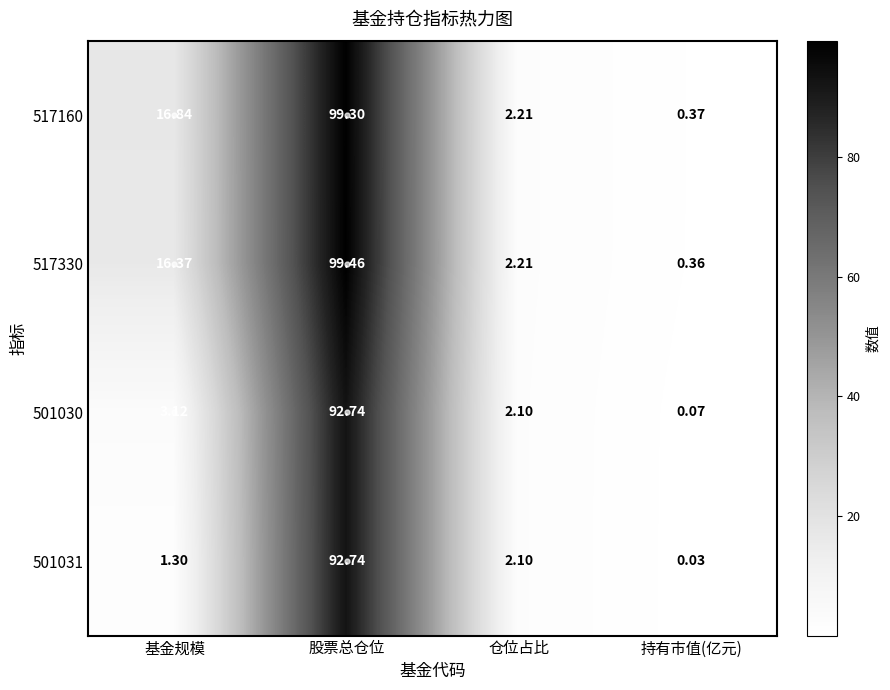

At which label is 517330 closest to 49?

基金规模